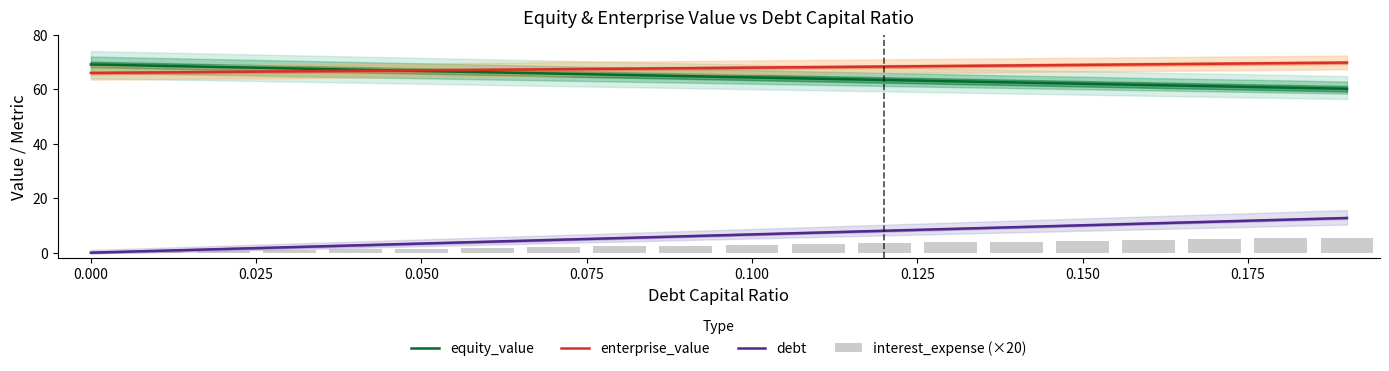

The value of debt at 0.000 is -4.4. True or false?

False